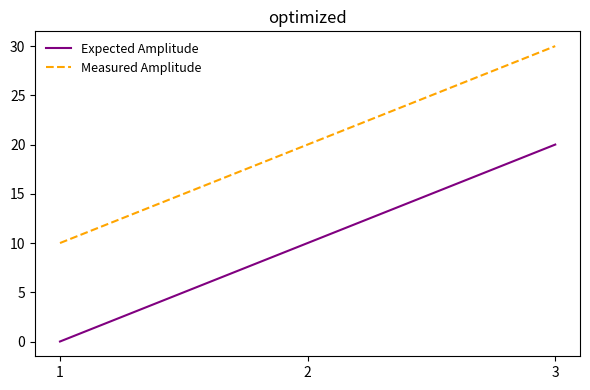

What is the difference between the highest and lowest values at 3?

10